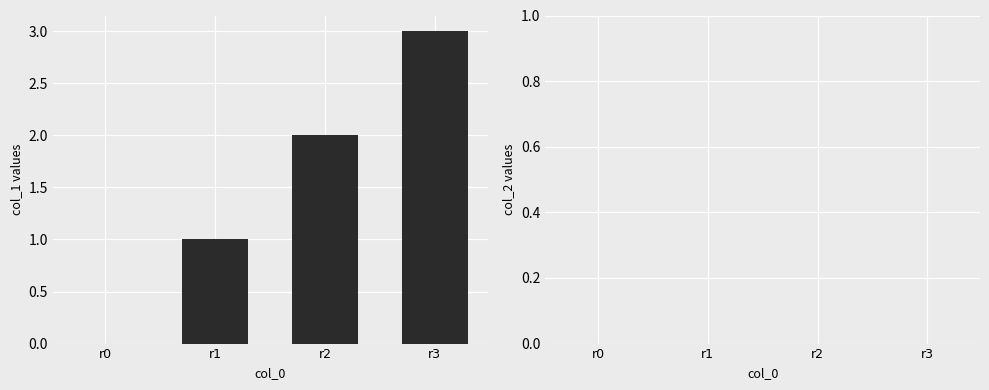

What is the sum of all values?

6